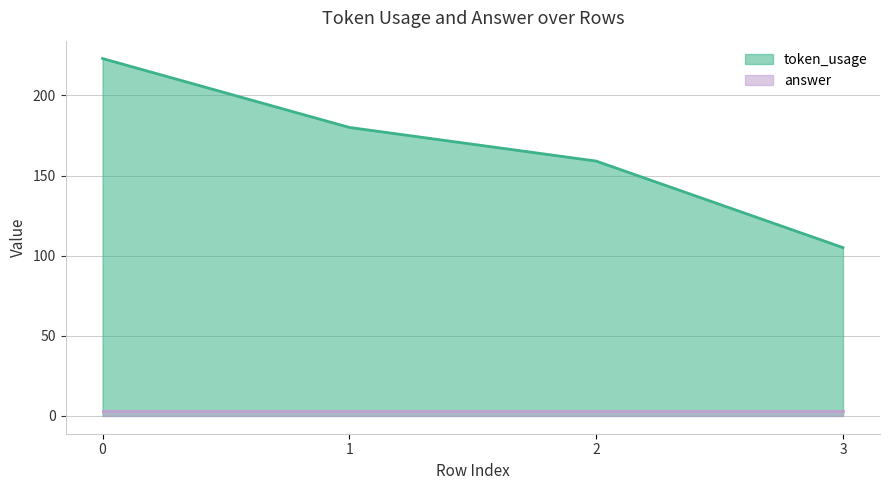

Reading left to right, extract all data points from this chart.

0=223	1=180	2=159	3=105